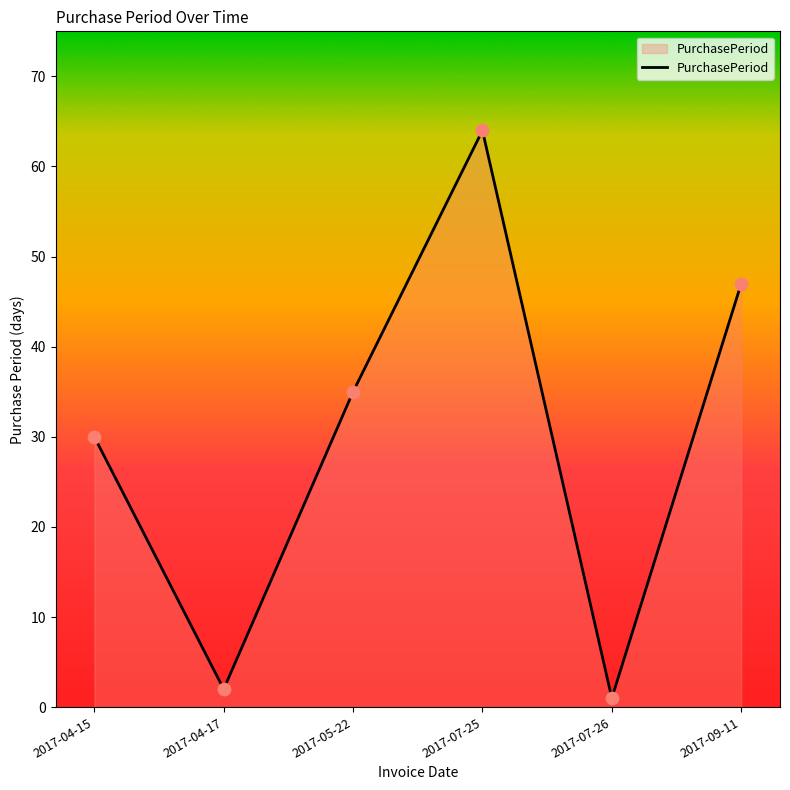

What is the change in value from 2017-04-15 to 2017-07-26?

-29